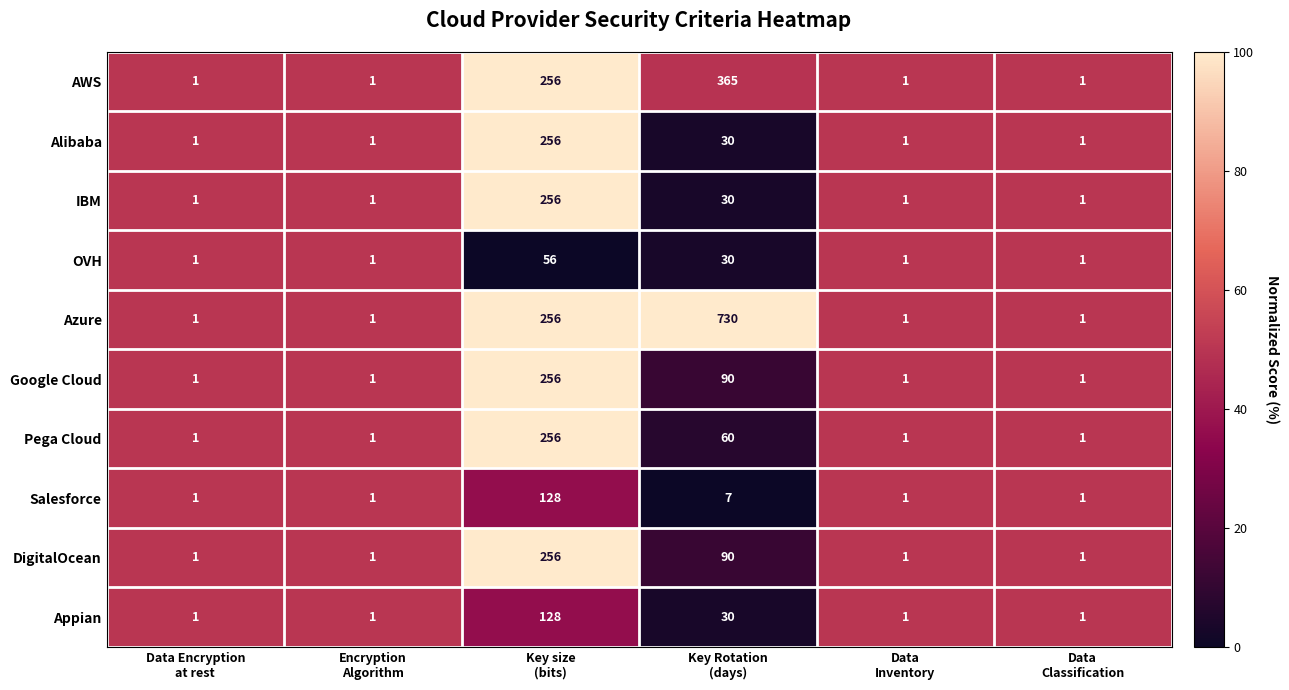

What is the sum of all Pega Cloud values?

320